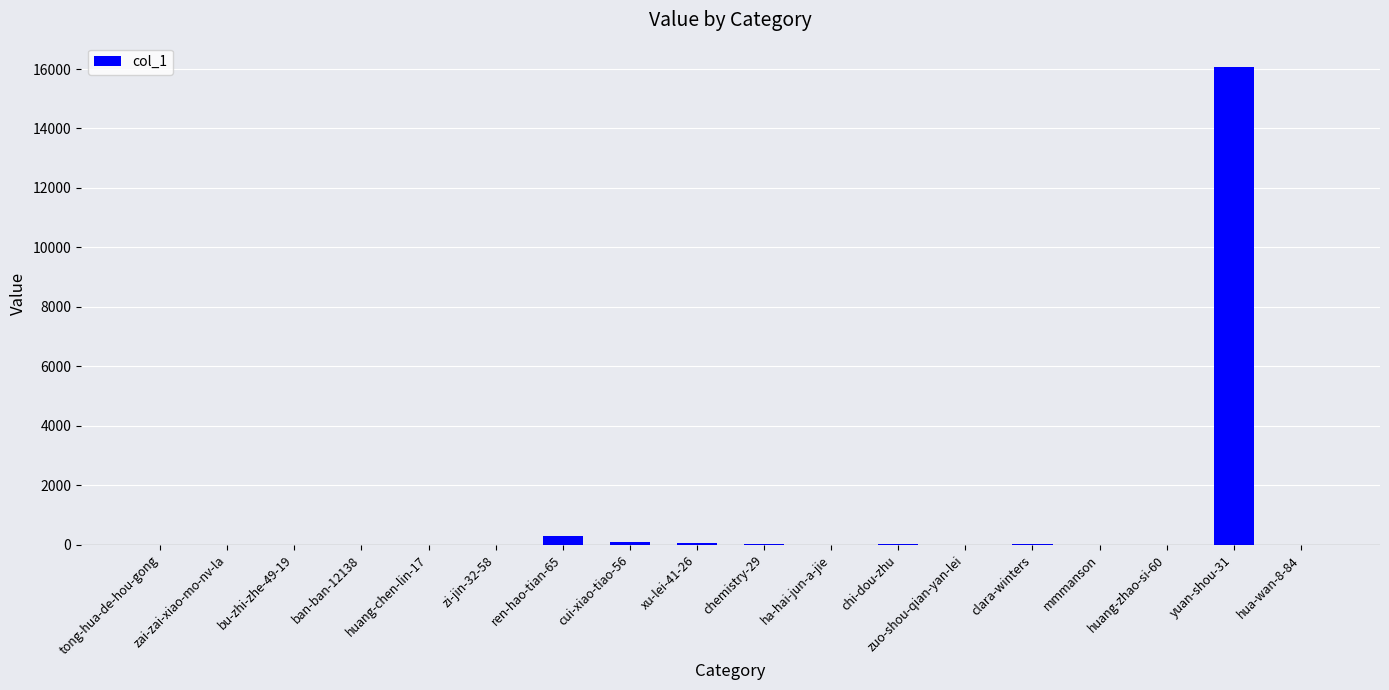

The value at ban-ban-12138 is 0. True or false?

True